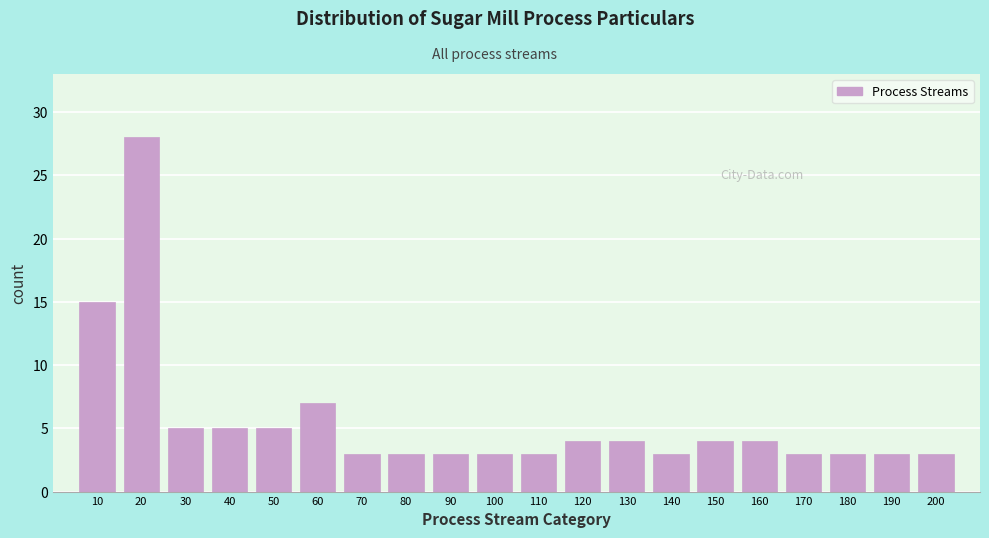

Reading left to right, list all the values displayed in this chart.

15	28	5	5	5	7	3	3	3	3	3	4	4	3	4	4	3	3	3	3